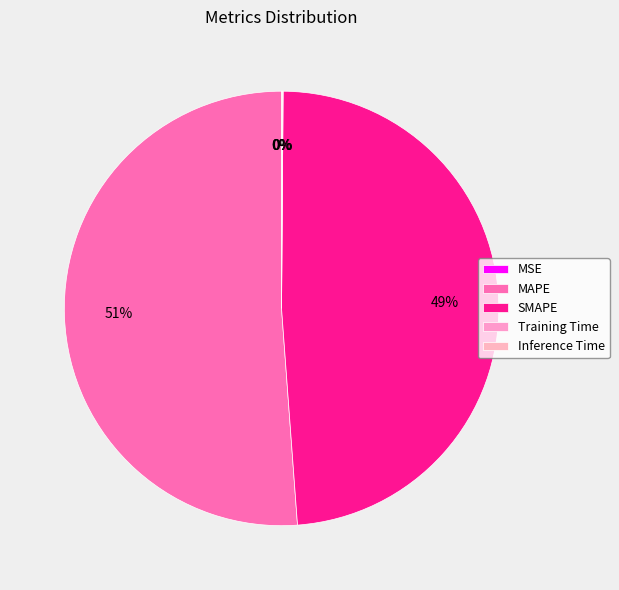

Does MSE represent more than half of the total?

No